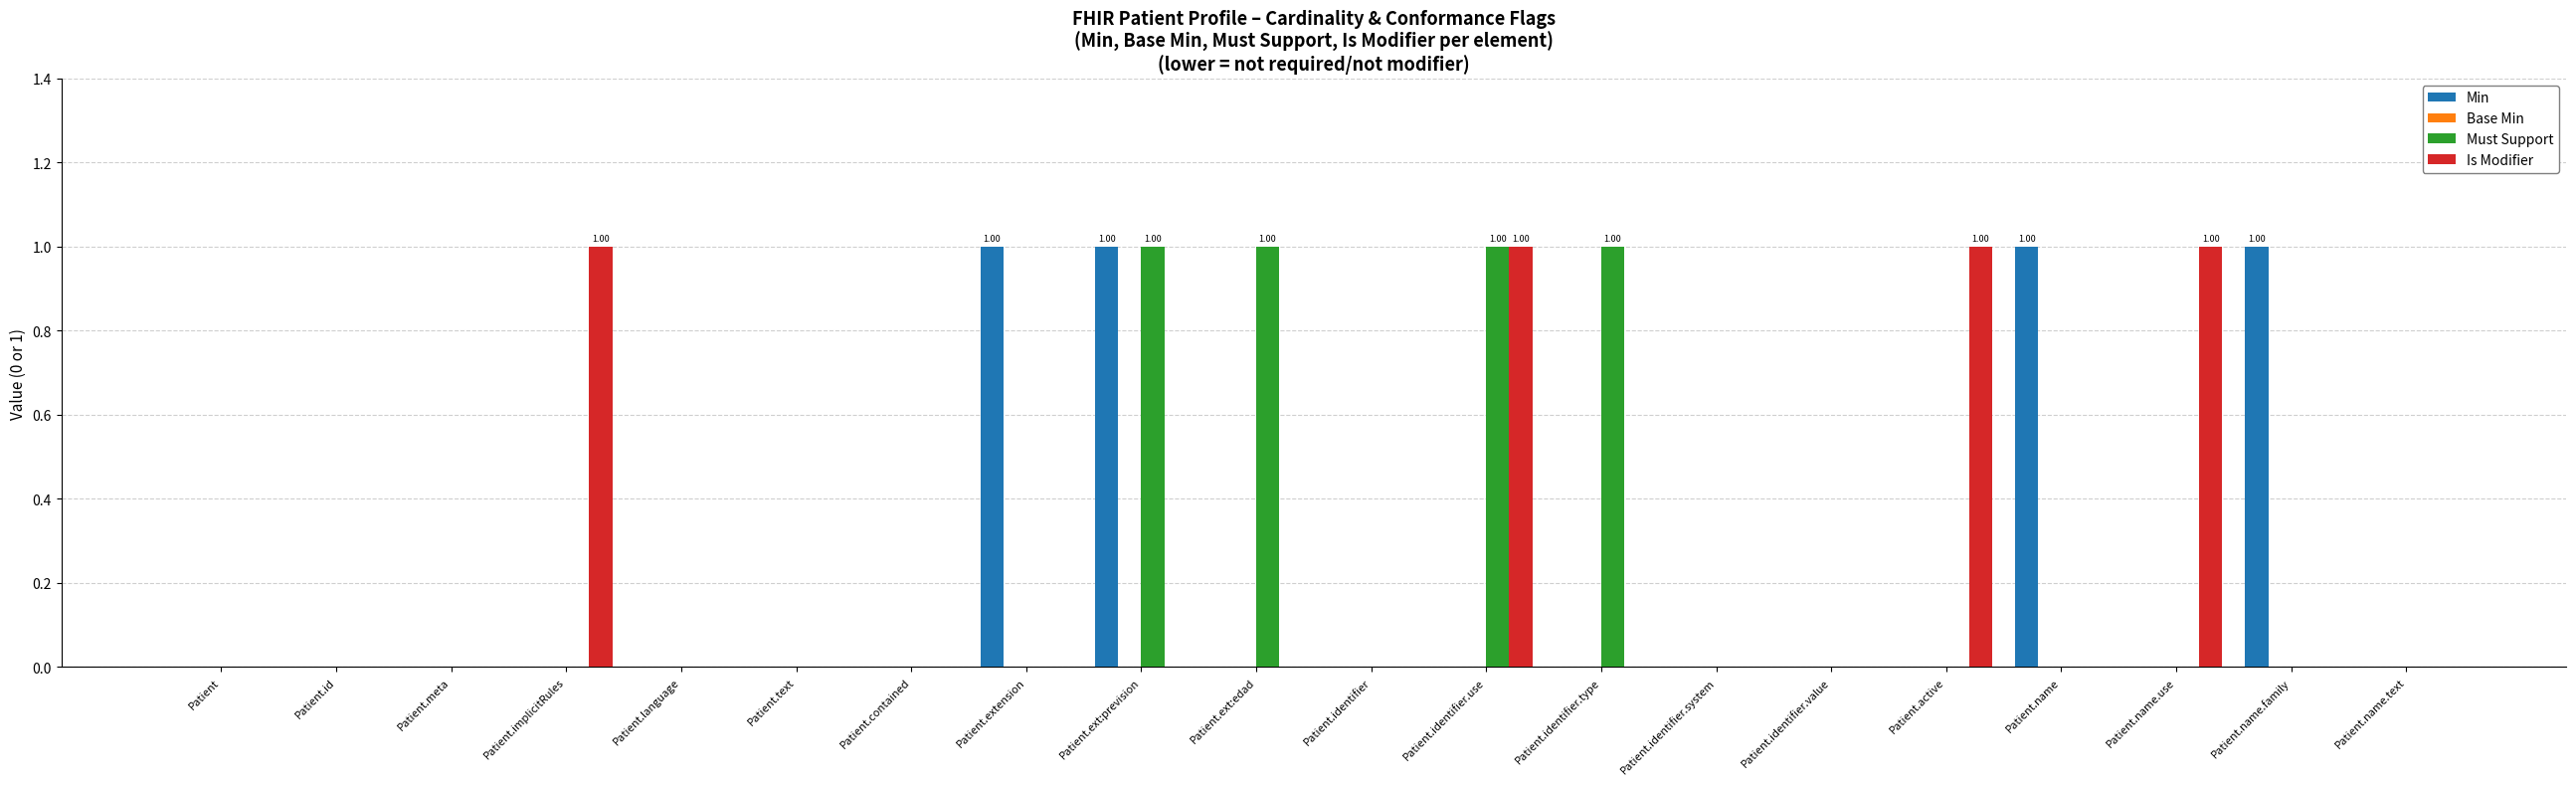

What is the sum of all Is Modifier values?

4